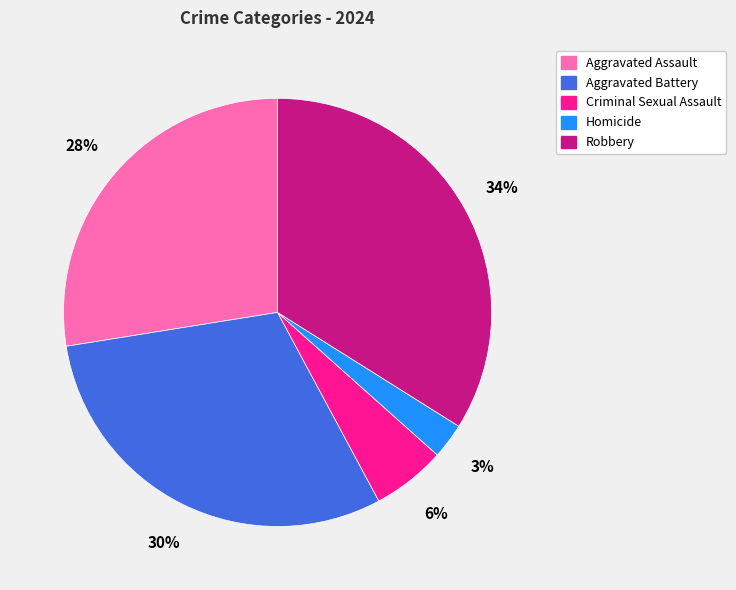

What is the smallest slice in the pie chart?

Homicide